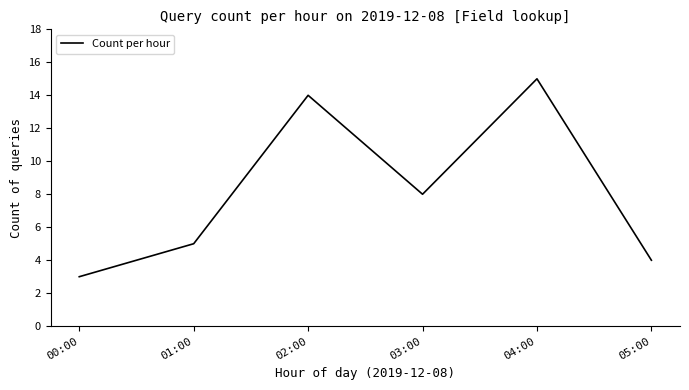

At which category does the data reach its first local peak?

02:00